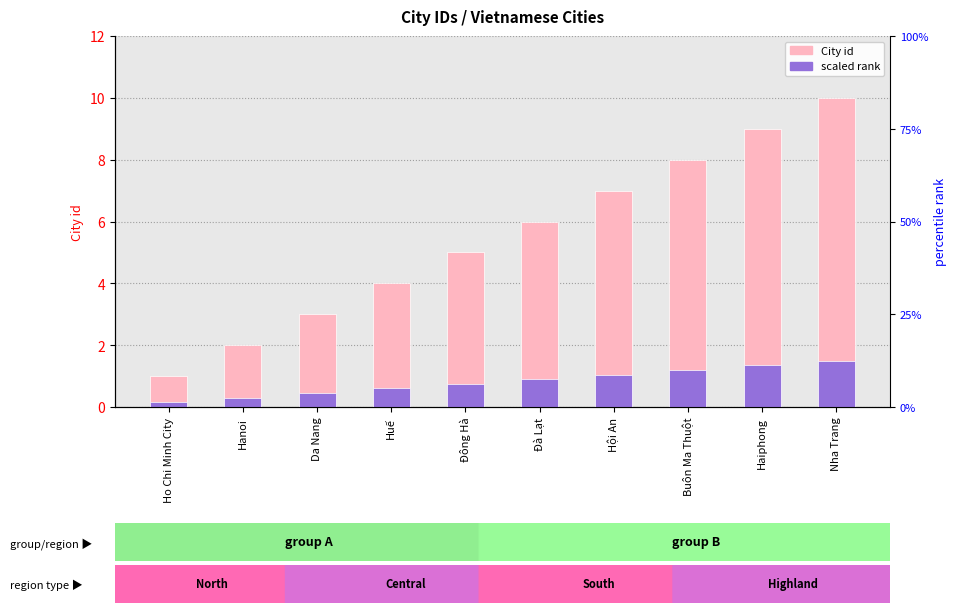

At Da Nang, list the series in order from smallest to largest.

scaled rank, City id